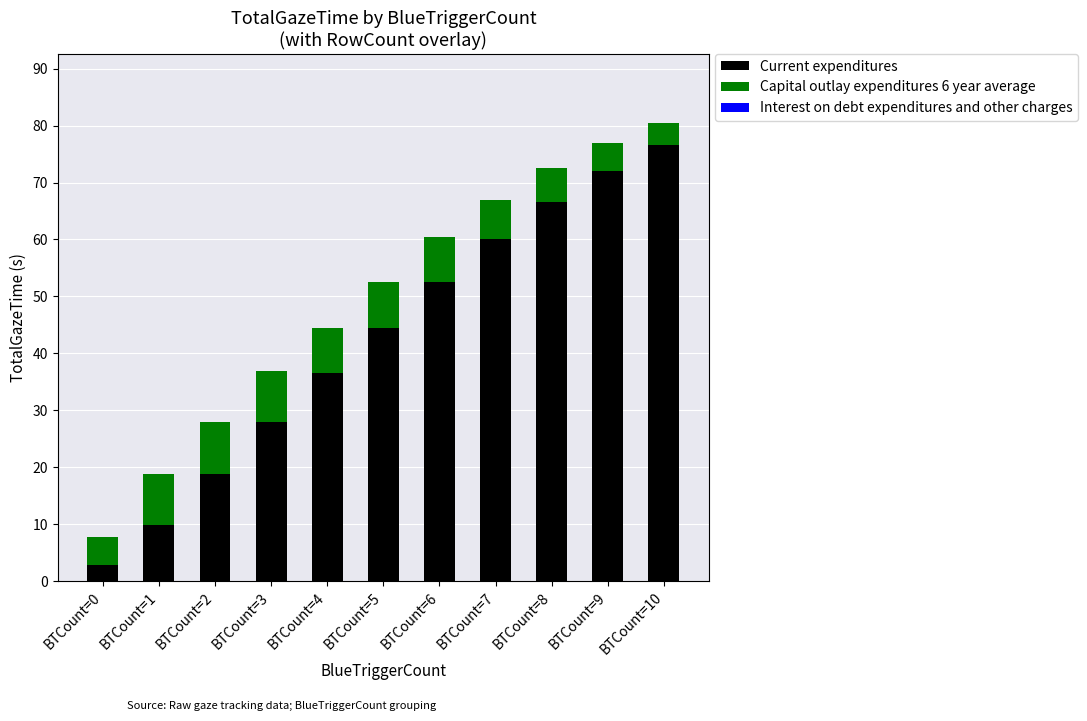

What is the average value of the Current expenditures series?

42.5